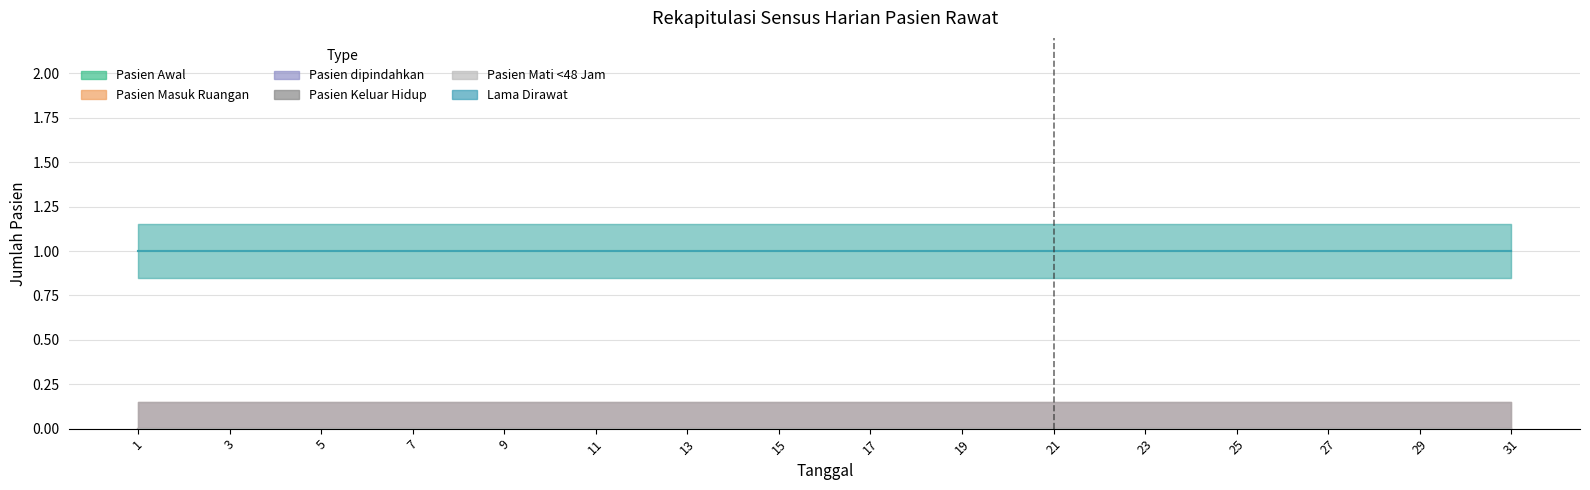

At how many categories does at least one series exceed 0?

31